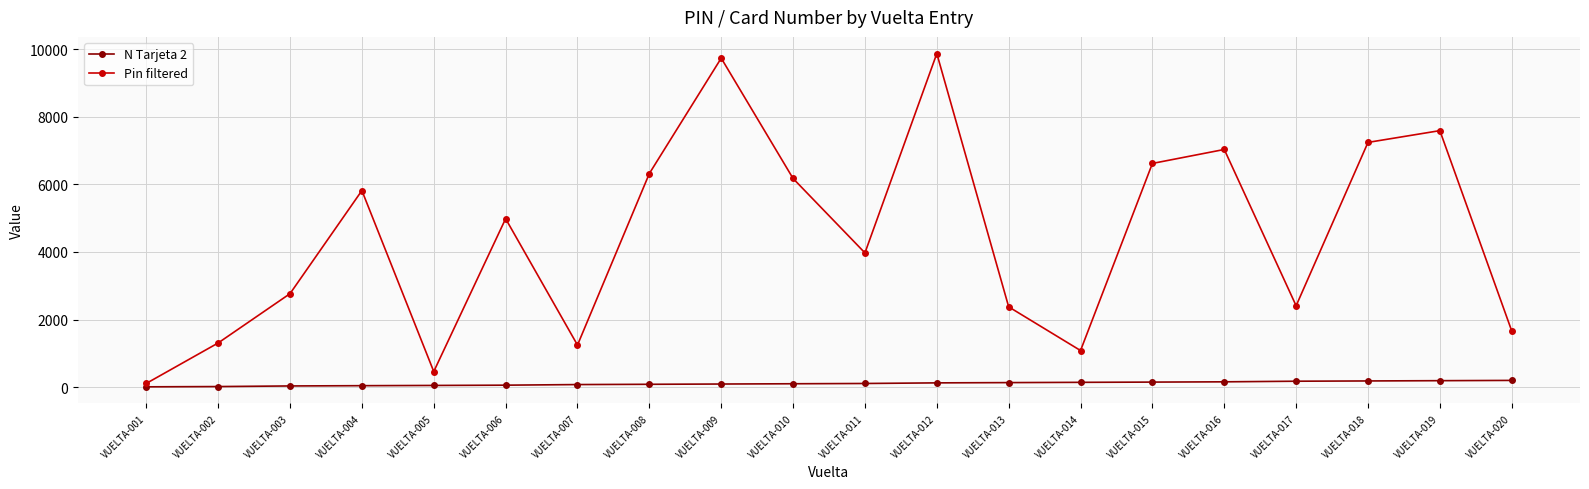

Rank the series at VUELTA-018 from lowest to highest value.

N Tarjeta 2, Pin filtered